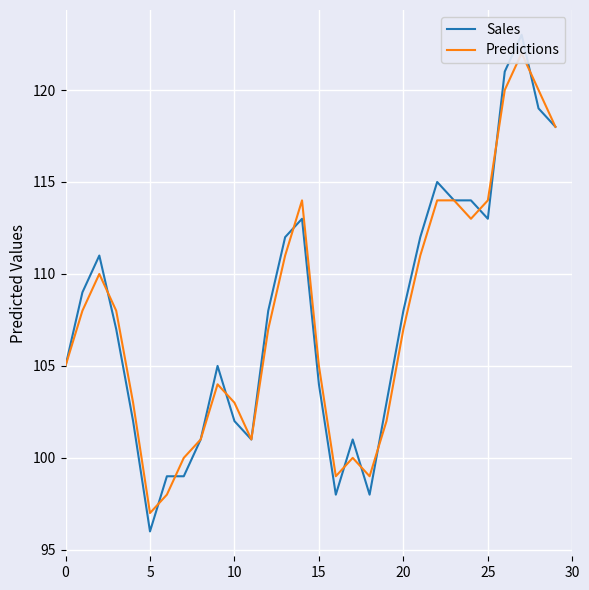

What is the difference between the maximum and minimum values in the Predictions series?

25